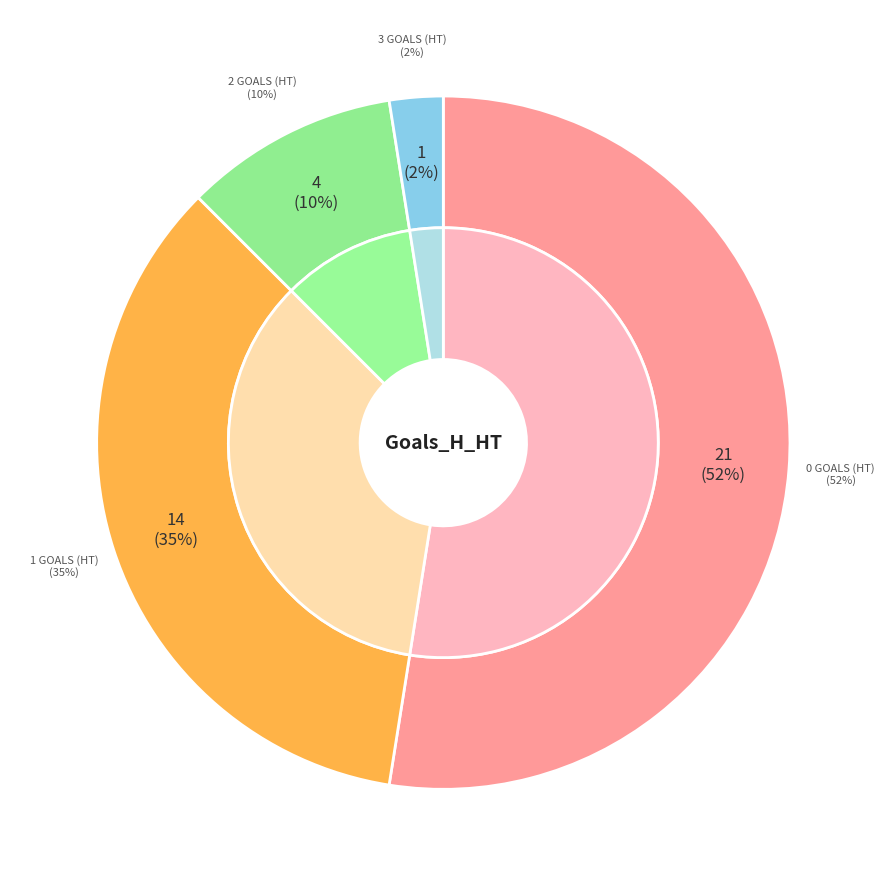

What is the change in value from 0 Goals (HT) to 3 Goals (HT)?

-20